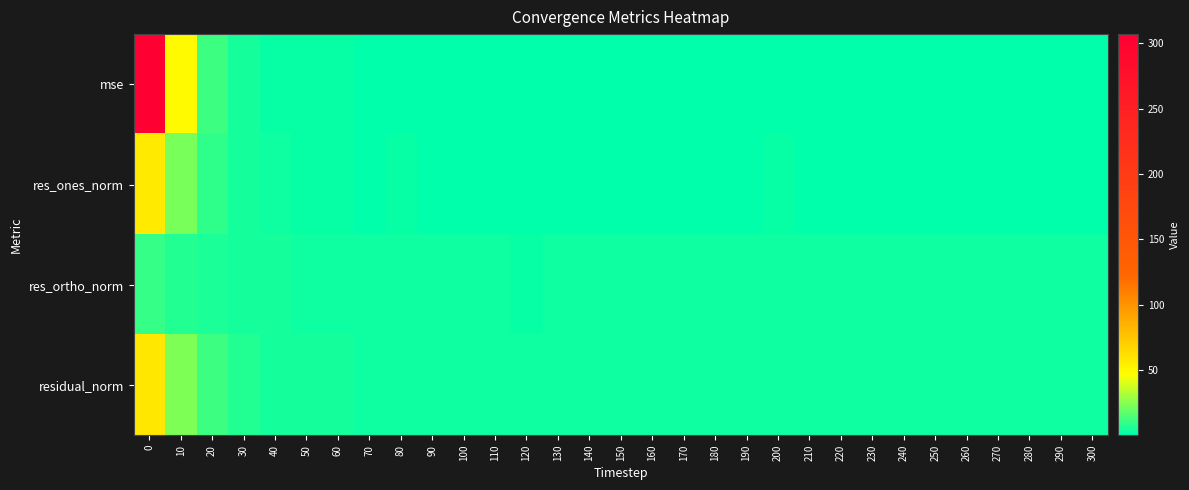

Reading left to right, transcribe all the data shown in this chart.

mse: 0=307.0	10=49.1	20=11.0	30=3.7	40=2.0	50=1.4	60=1.3	70=0.8	80=0.9	90=0.7	100=0.8	110=0.7	120=0.6	130=0.7	140=0.7	150=0.8	160=0.8	170=0.5	180=0.6	190=0.8	200=0.9	210=0.9	220=0.6	230=0.7	240=1.0	250=0.7	260=0.6	270=0.8	280=0.7	290=0.5	300=0.7
res_ones_norm: 0=57.2	10=22.3	20=9.4	30=4.7	40=2.6	50=1.6	60=1.6	70=0.9	80=1.3	90=0.8	100=0.4	110=0.5	120=0.9	130=0.4	140=0.5	150=1.0	160=0.4	170=0.4	180=0.5	190=1.0	200=1.2	210=1.1	220=0.6	230=0.2	240=0.3	250=0.7	260=0.5	270=0.6	280=0.2	290=0.1	300=0.0
res_ortho_norm: 0=10.0	10=6.6	20=5.7	30=4.3	40=3.9	50=3.5	60=3.4	70=2.9	80=2.9	90=2.8	100=2.9	110=2.7	120=2.3	130=2.7	140=2.8	150=2.7	160=2.9	170=2.4	180=2.5	190=2.8	200=3.0	210=3.0	220=2.5	230=2.8	240=3.3	250=2.6	260=2.5	270=2.9	280=2.7	290=2.4	300=2.7
residual_norm: 0=58.1	10=23.2	20=11.0	30=6.4	40=4.7	50=3.9	60=3.7	70=3.0	80=3.1	90=2.9	100=2.9	110=2.8	120=2.5	130=2.7	140=2.8	150=2.9	160=3.0	170=2.4	180=2.6	190=3.0	200=3.2	210=3.2	220=2.6	230=2.8	240=3.3	250=2.7	260=2.5	270=3.0	280=2.7	290=2.4	300=2.7